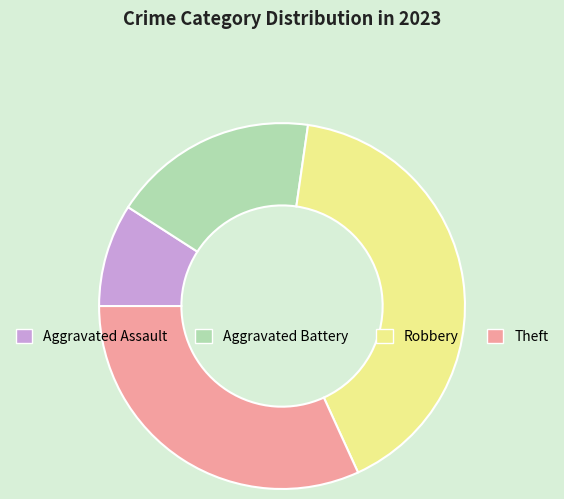

Combined, do Robbery and Theft account for over 50%?

Yes